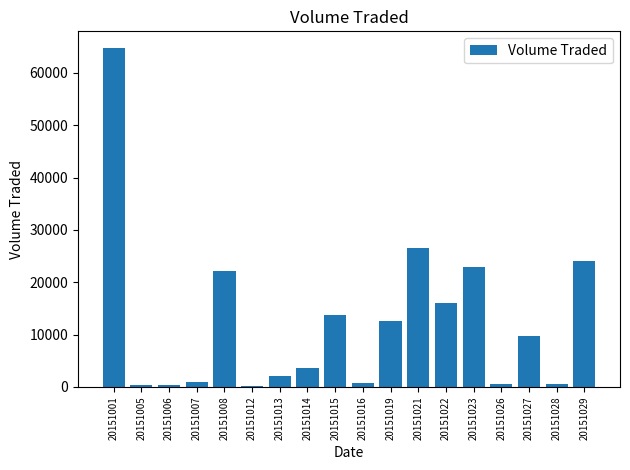

Which label corresponds to the largest value in the chart?

20151001